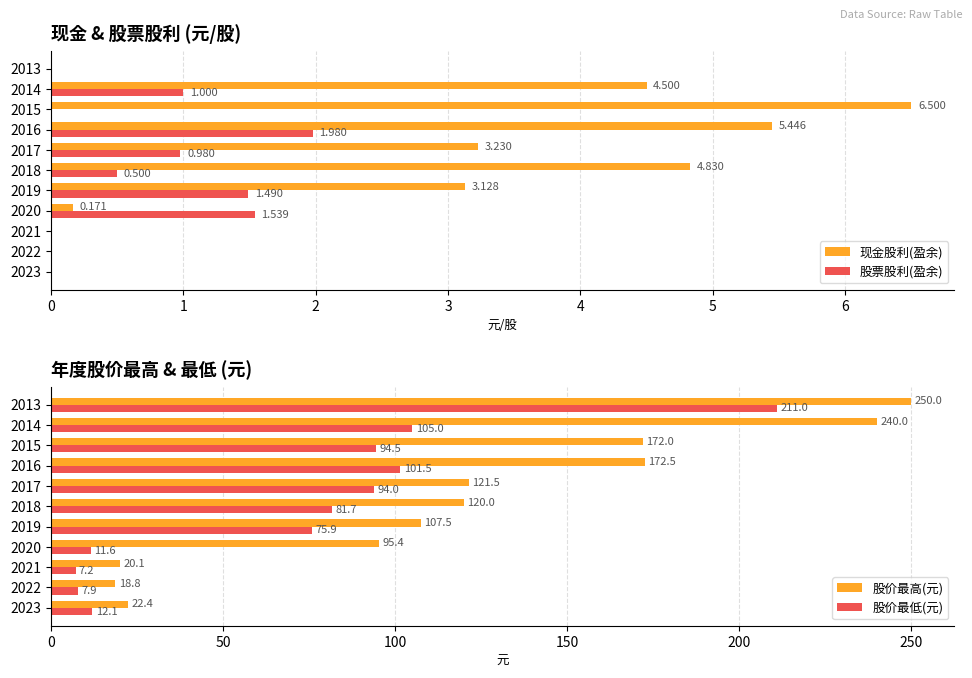

Reading left to right, list all the values displayed in this chart.

现金股利(盈余): 0.0	0.0	0.0	0.2	3.1	4.8	3.2	5.4	6.5	4.5	0.0
股票股利(盈余): 0.0	0.0	0.0	1.5	1.5	0.5	1.0	2.0	0.0	1.0	0.0
股价最高(元): 22.4	18.8	20.1	95.4	107.5	120.0	121.5	172.5	172.0	240.0	250.0
股价最低(元): 12.1	7.9	7.2	11.6	75.9	81.7	94.0	101.5	94.5	105.0	211.0